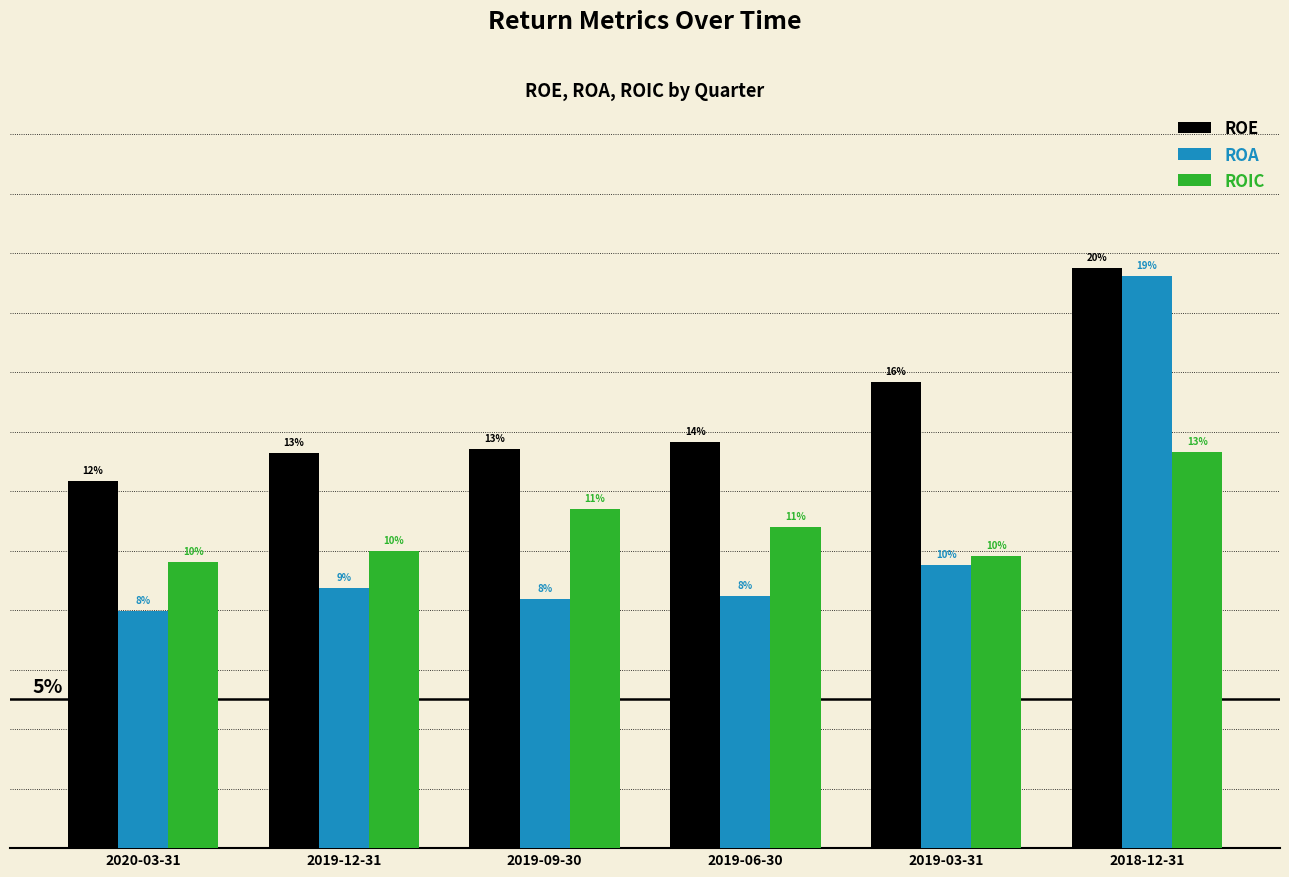

Reading right to left, extract all data points from this chart.

ROE: 2018-12-31=0.2	2019-03-31=0.2	2019-06-30=0.1	2019-09-30=0.1	2019-12-31=0.1	2020-03-31=0.1
ROA: 2018-12-31=0.2	2019-03-31=0.1	2019-06-30=0.1	2019-09-30=0.1	2019-12-31=0.1	2020-03-31=0.1
ROIC: 2018-12-31=0.1	2019-03-31=0.1	2019-06-30=0.1	2019-09-30=0.1	2019-12-31=0.1	2020-03-31=0.1